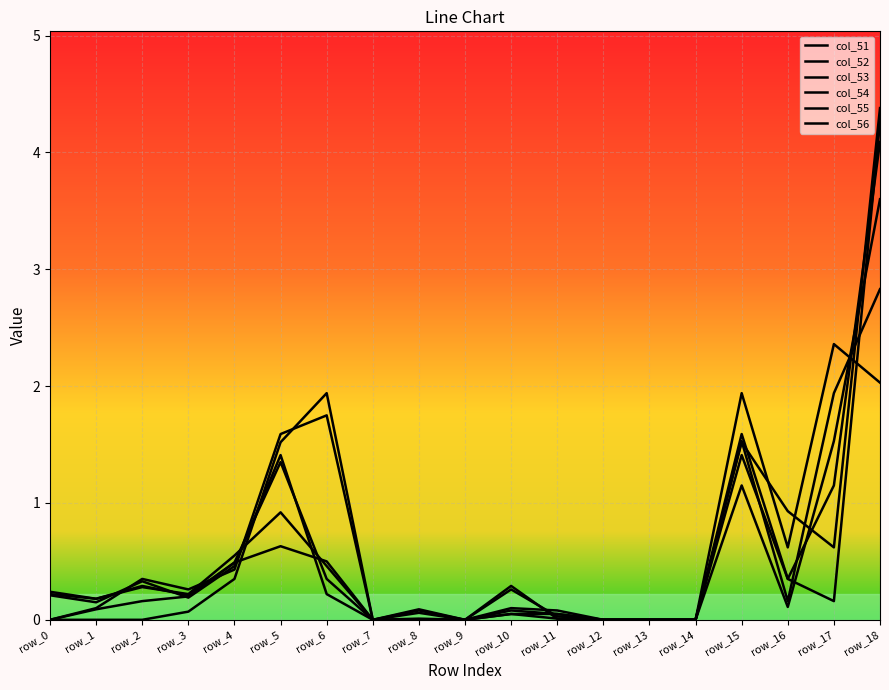

Rank the series by their maximum value, from highest to lowest.

col_52, col_51, col_53, col_54, col_55, col_56